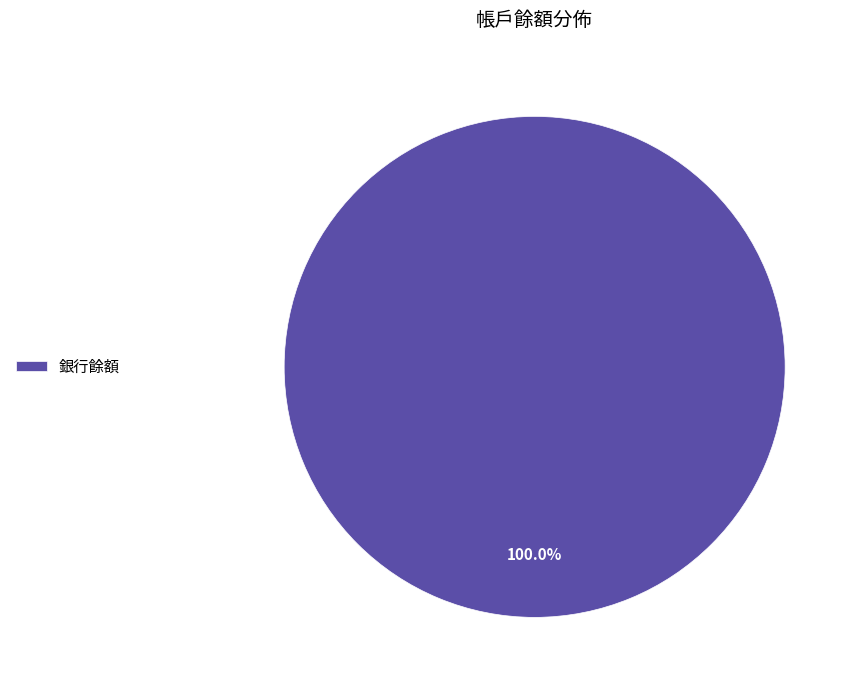

True or false: 銀行餘額 accounts for 87% of the total.

False